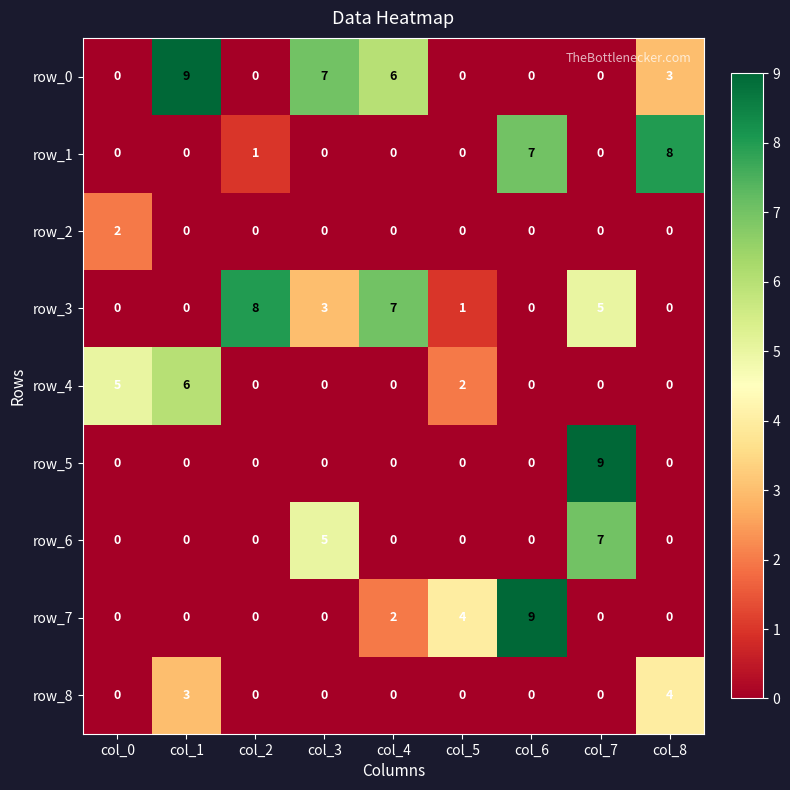

What value does the row_0 series have at col_4?

6